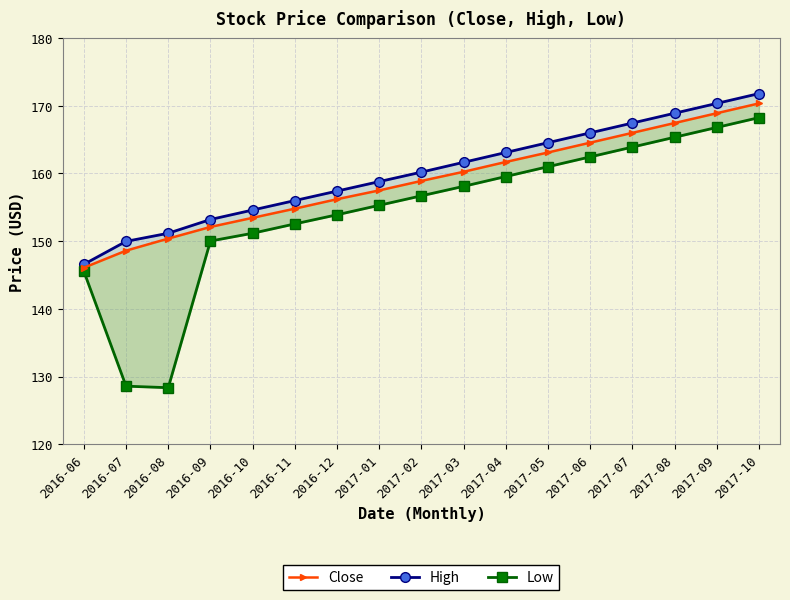

Rank the series by their maximum value, from lowest to highest.

Low, Close, High